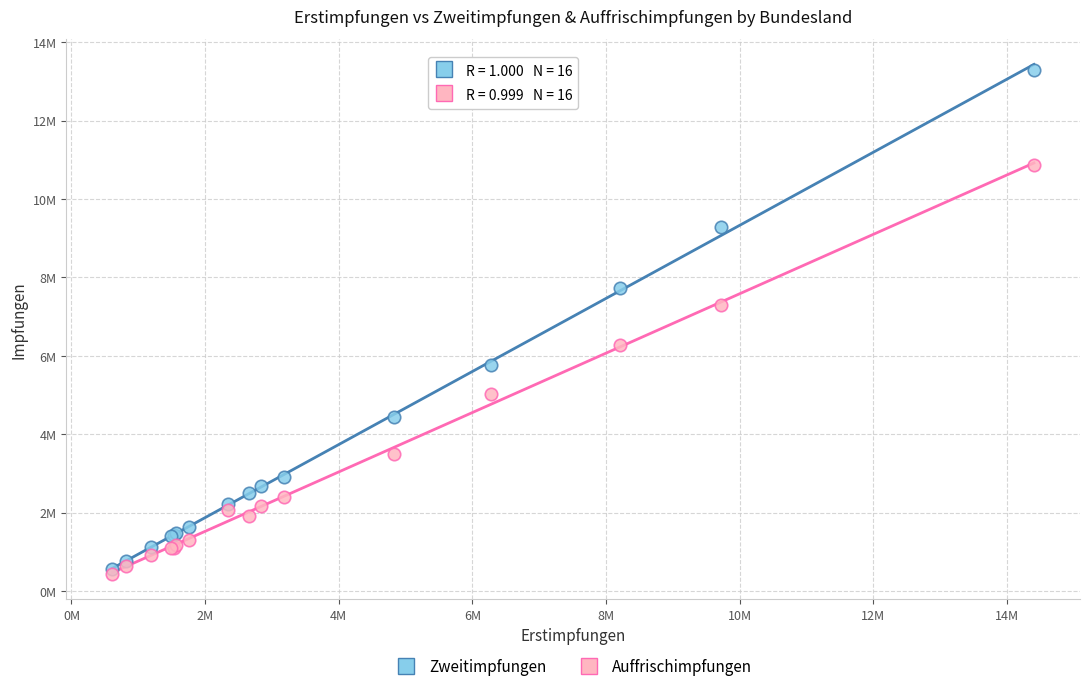

Which series has the widest spread of Y values?

Zweitimpfungen